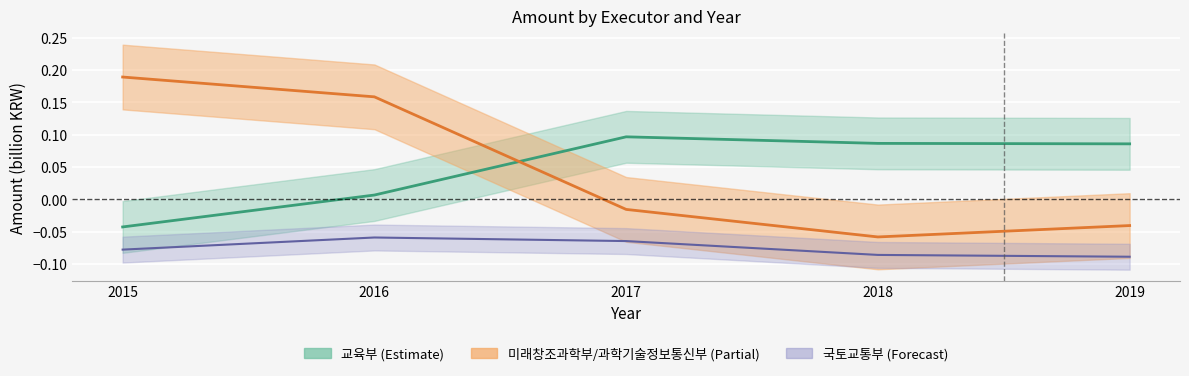

The 국토교통부 series shows -0.1 at 2016. True or false?

False